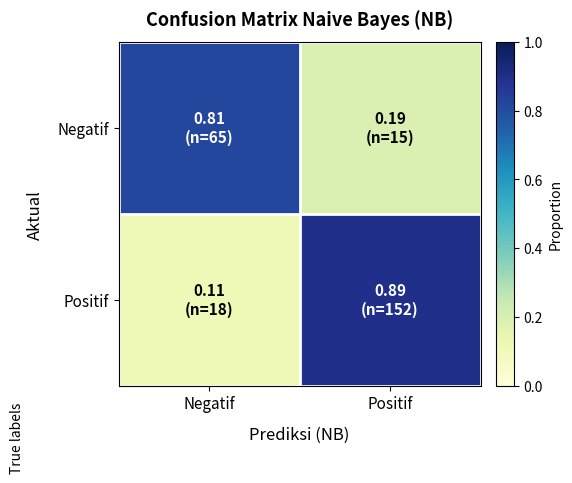

Which series changed the most between Negatif and Positif?

Positif